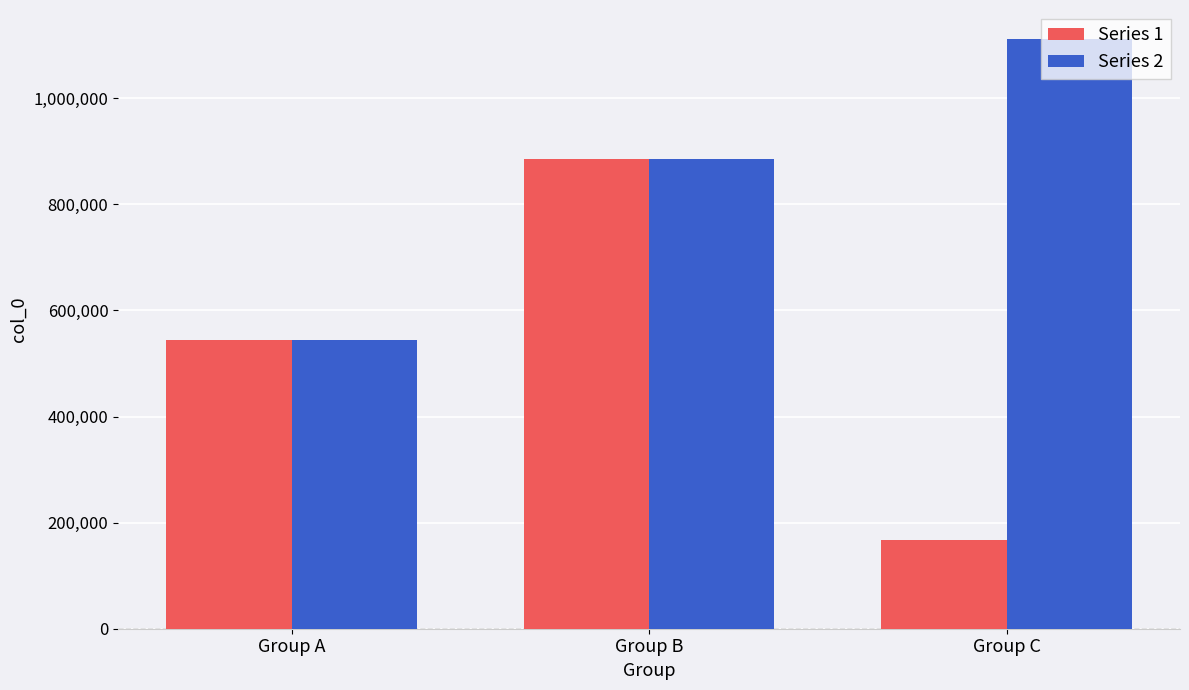

Reading left to right, list all the values displayed in this chart.

Series 1: Group A=544318	Group B=885003	Group C=167822
Series 2: Group A=544317	Group B=885004	Group C=1110830